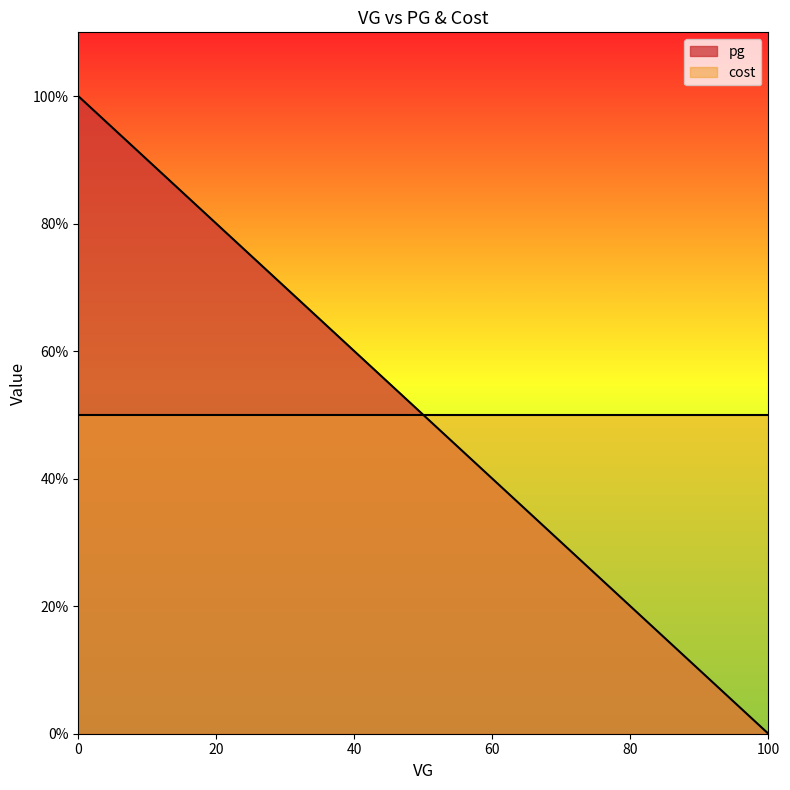

Rank the series by their average value, from lowest to highest.

pg, cost